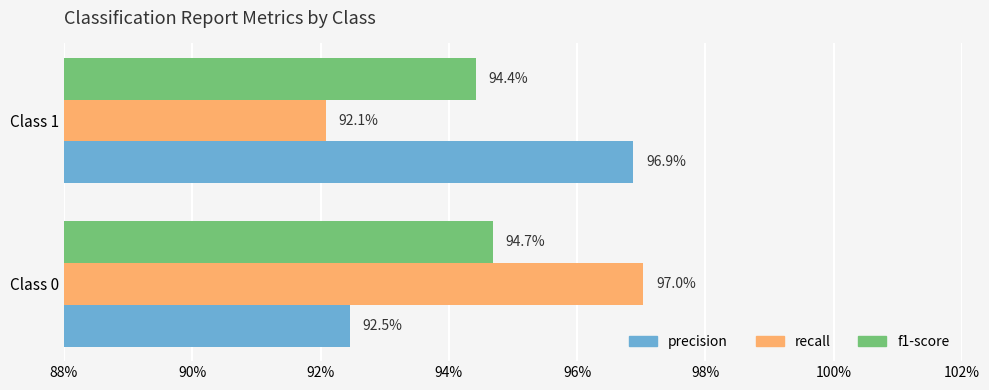

What are all the series names shown in the legend?

precision, recall, f1-score